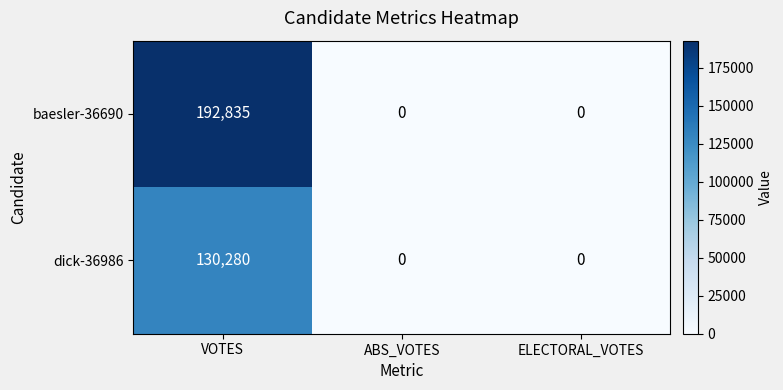

What is the greatest value displayed?

192835